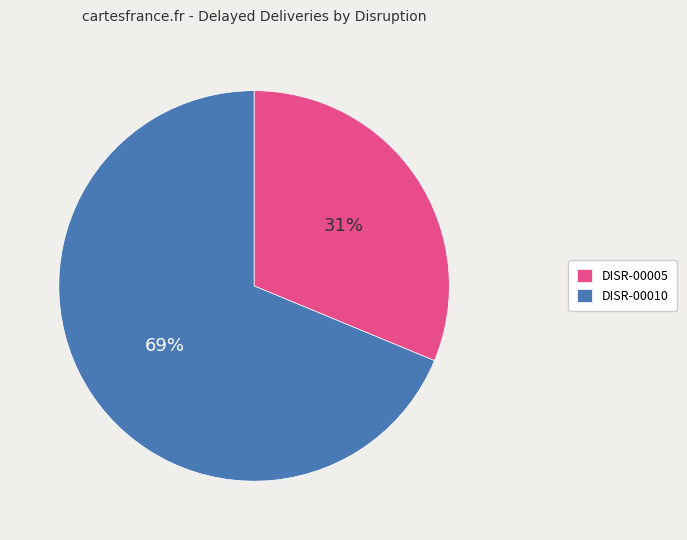

What percentage is the DISR-00010 slice, to the nearest percent?

69%